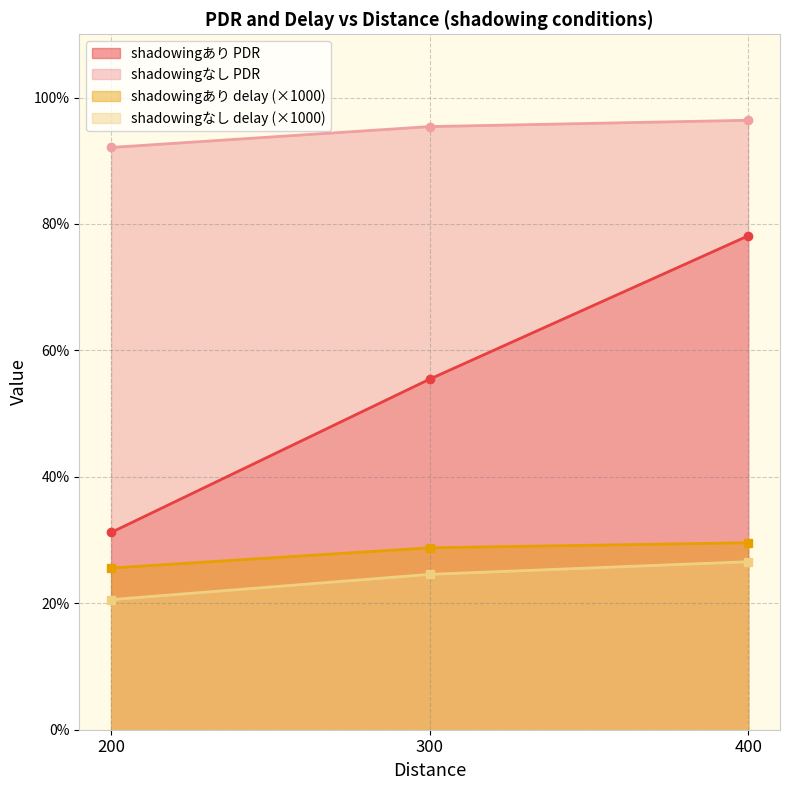

The shadowingあり PDR series shows 137.1 at 400. True or false?

False